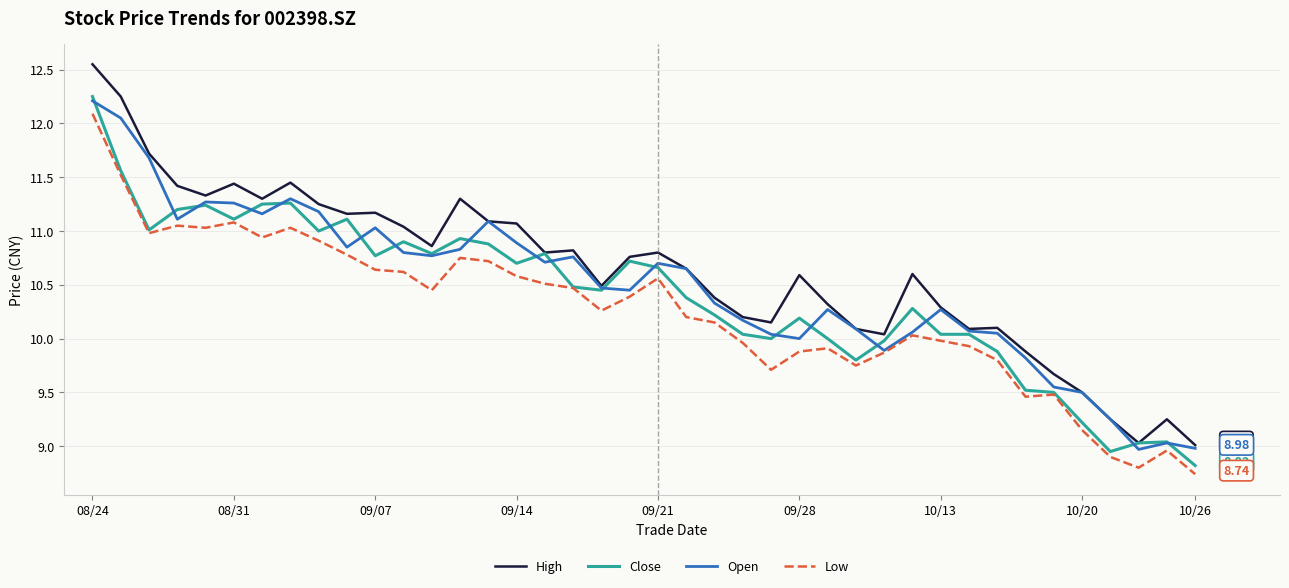

True or false: High and Low cross at least once.

False